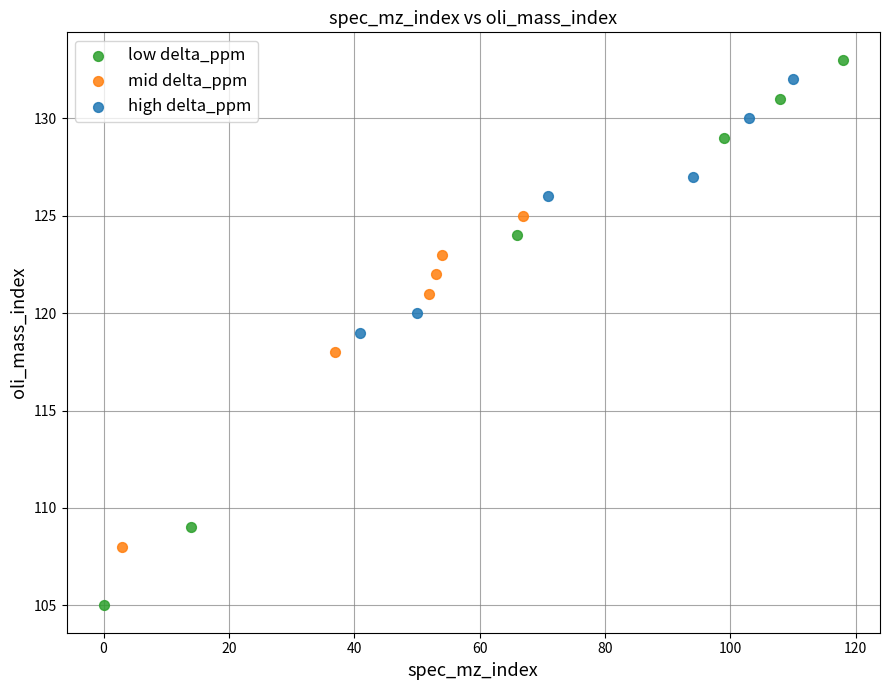

What are all the series names shown in the legend?

low delta_ppm, mid delta_ppm, high delta_ppm